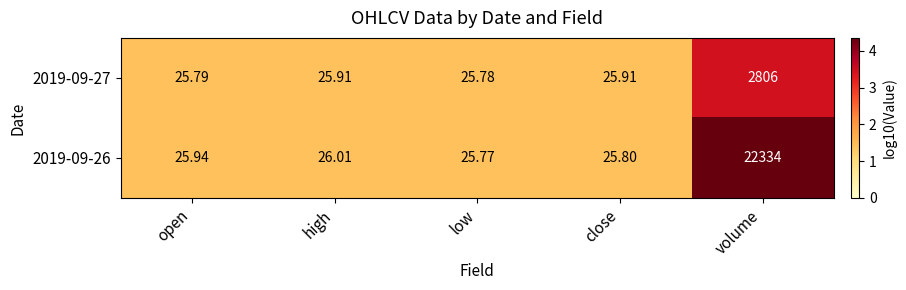

Which series changed the most between high and low?

2019-09-26